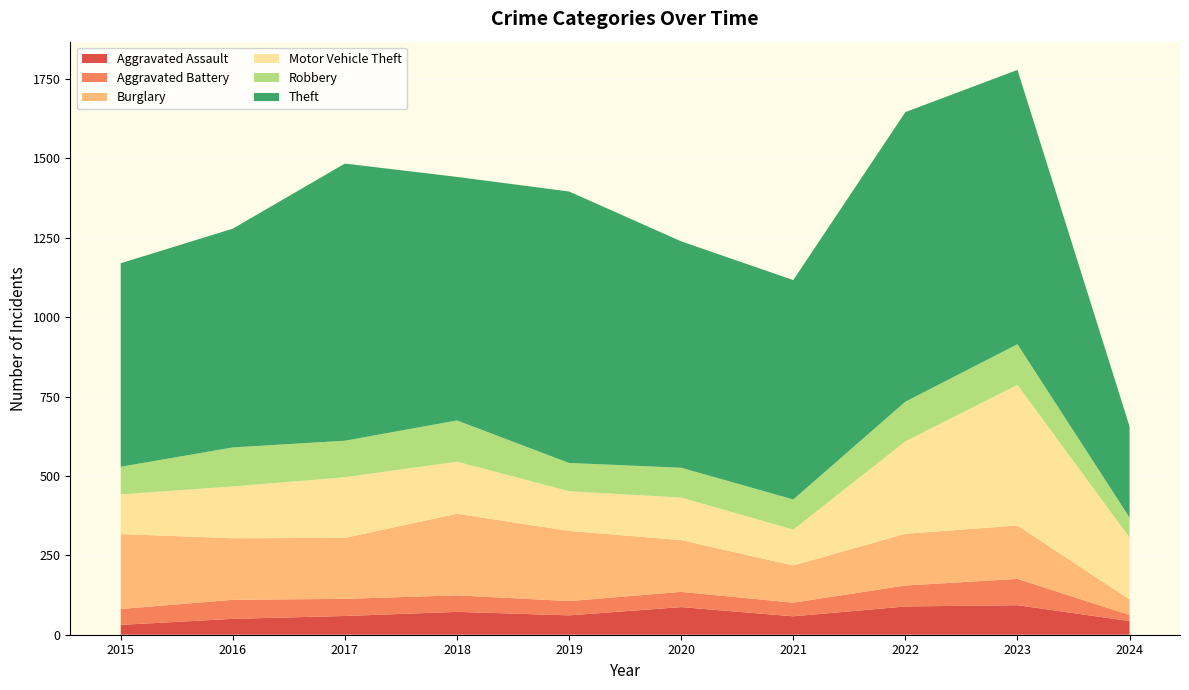

Reading left to right, extract all data points from this chart.

Aggravated Assault: 2015=31	2016=50	2017=59	2018=72	2019=61	2020=87	2021=58	2022=89	2023=93	2024=43
Aggravated Battery: 2015=50	2016=60	2017=54	2018=52	2019=45	2020=48	2021=43	2022=66	2023=83	2024=19
Burglary: 2015=236	2016=194	2017=192	2018=257	2019=221	2020=163	2021=117	2022=163	2023=168	2024=49
Motor Vehicle Theft: 2015=125	2016=163	2017=191	2018=164	2019=125	2020=134	2021=113	2022=291	2023=443	2024=195
Robbery: 2015=87	2016=123	2017=115	2018=130	2019=89	2020=94	2021=95	2022=125	2023=128	2024=63
Theft: 2015=641	2016=689	2017=873	2018=767	2019=855	2020=713	2021=691	2022=912	2023=864	2024=287